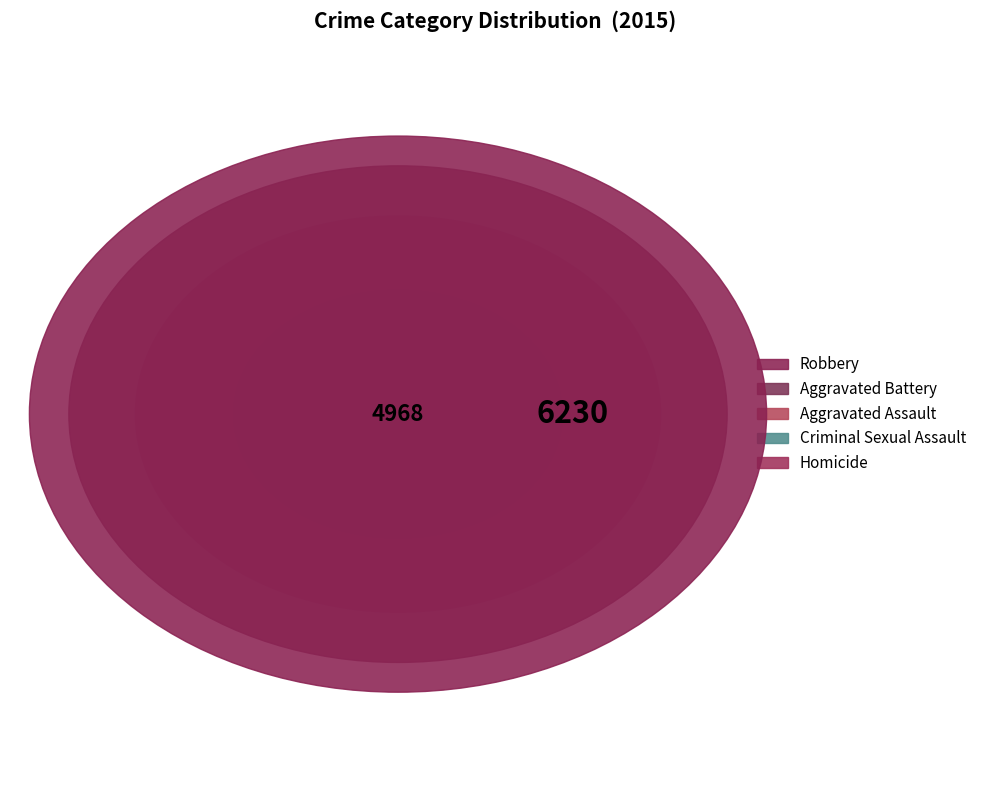

Is the sum of Criminal Sexual Assault and Homicide greater than half?

No